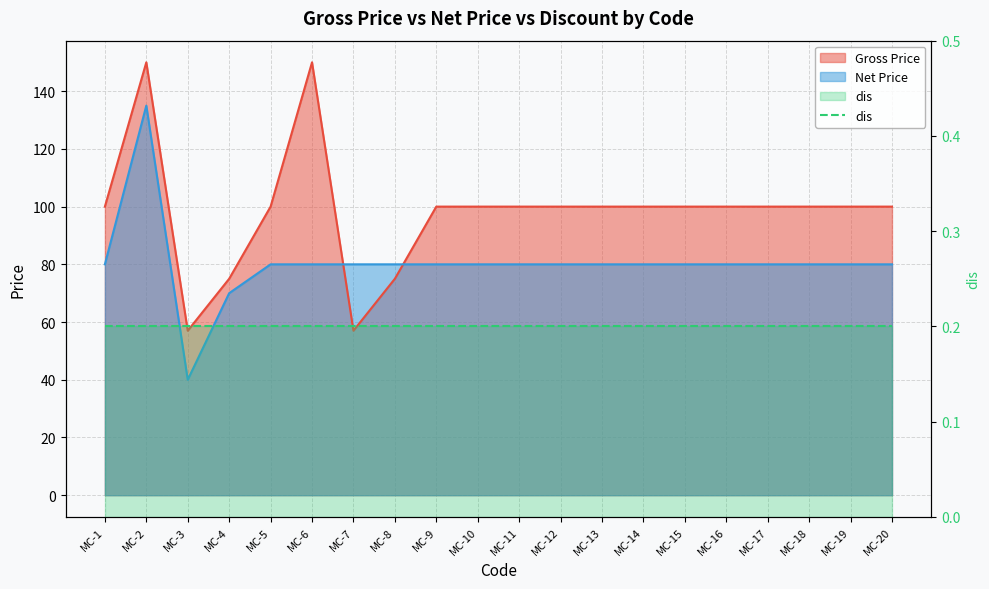

What is the smallest value displayed?

40